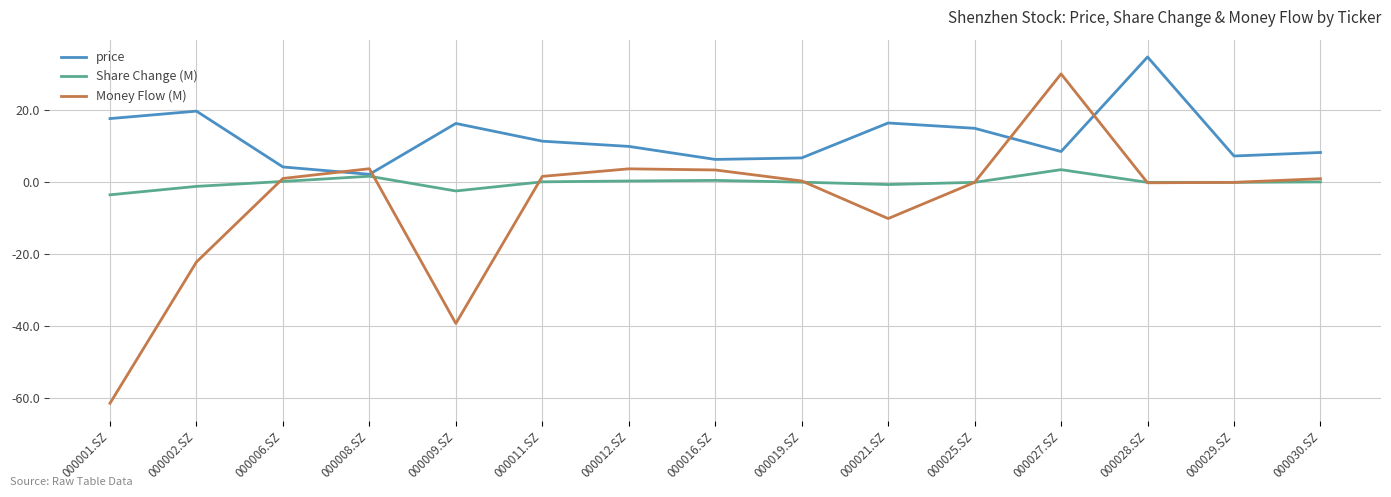

List the series in order of their overall mean, highest first.

price, Share Change (M), Money Flow (M)